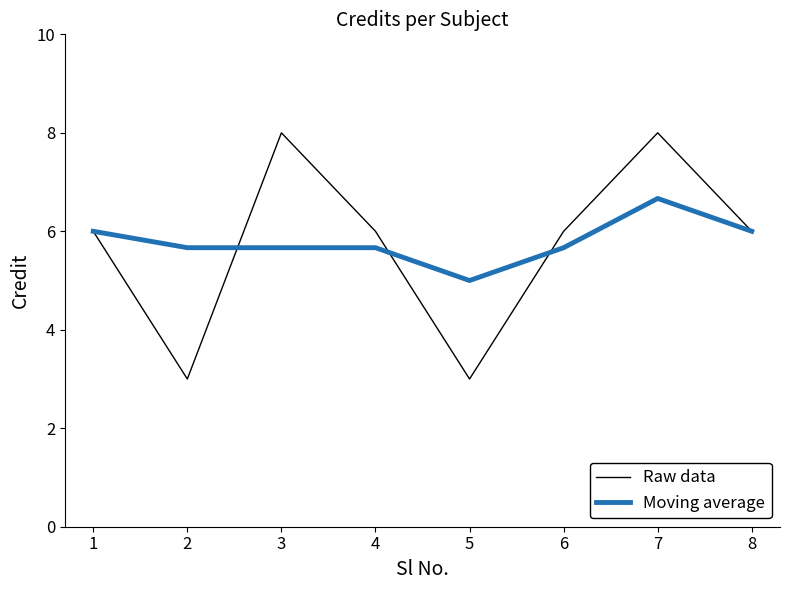

Is the value of Moving average at 6 greater than the value of Raw data at 6?

No